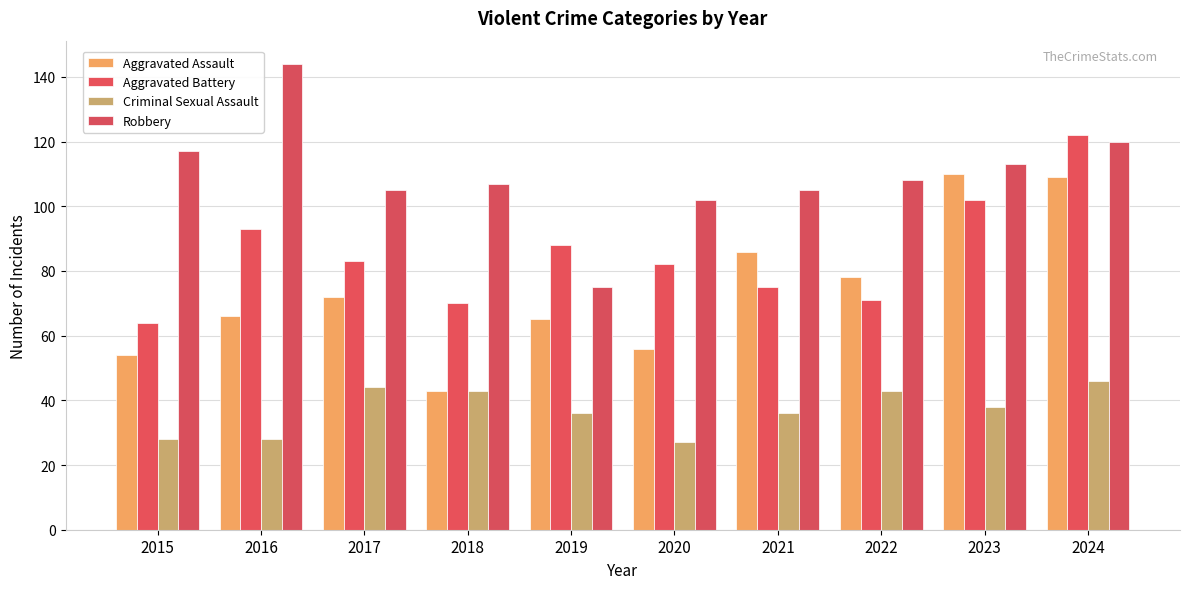

Between 2024 and 2020, which is larger?

2024